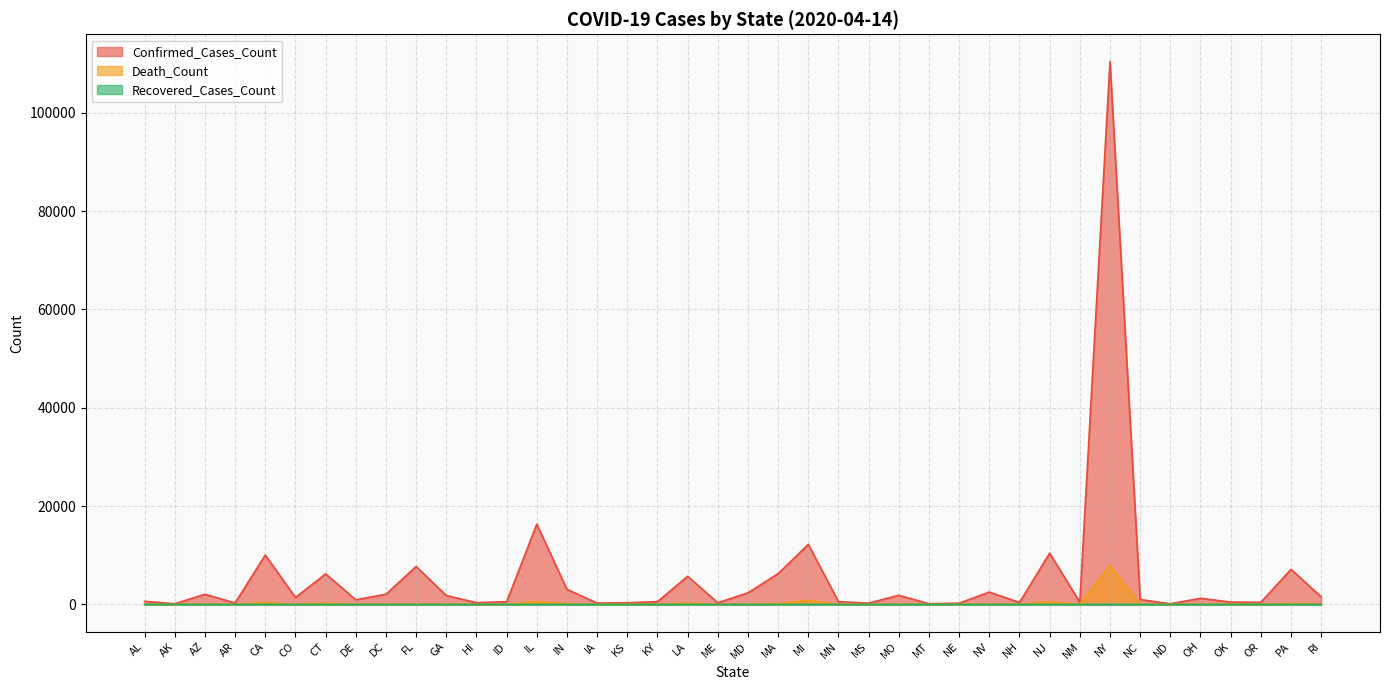

Where is the first local maximum for Recovered_Cases_Count?

AZ